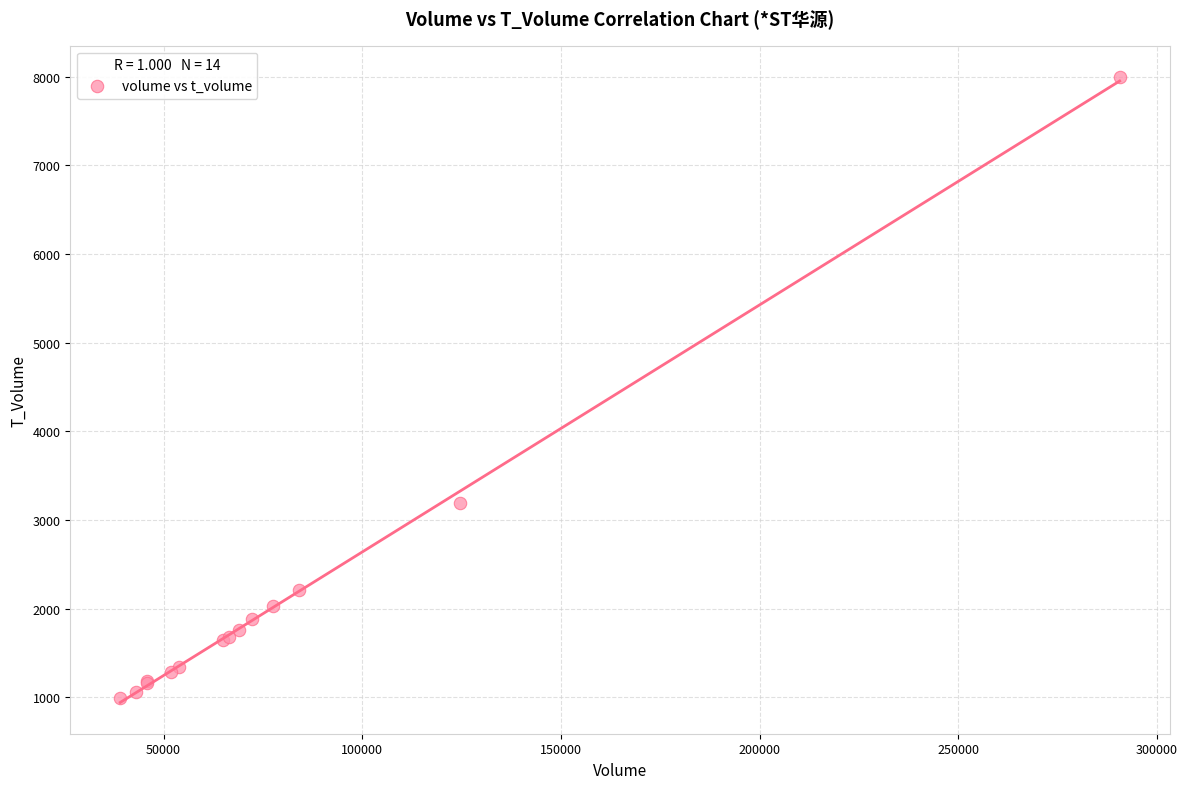

What Y value in the scatter plot is closest to 4494?

3190